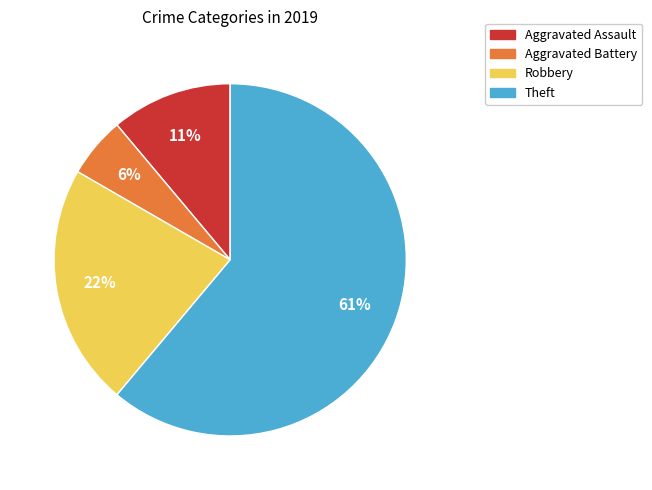

Count the number of slices in the pie.

4